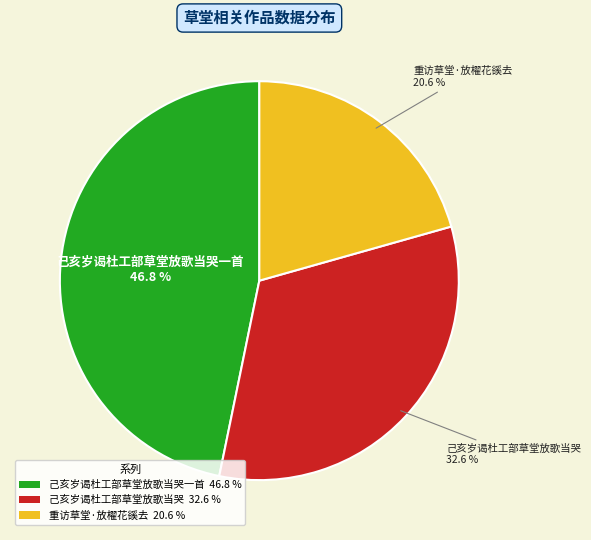

What percentage do 己亥岁谒杜工部草堂放歌当哭一首 46.8 % and 己亥岁谒杜工部草堂放歌当哭 32.6 % together represent?

79.4%